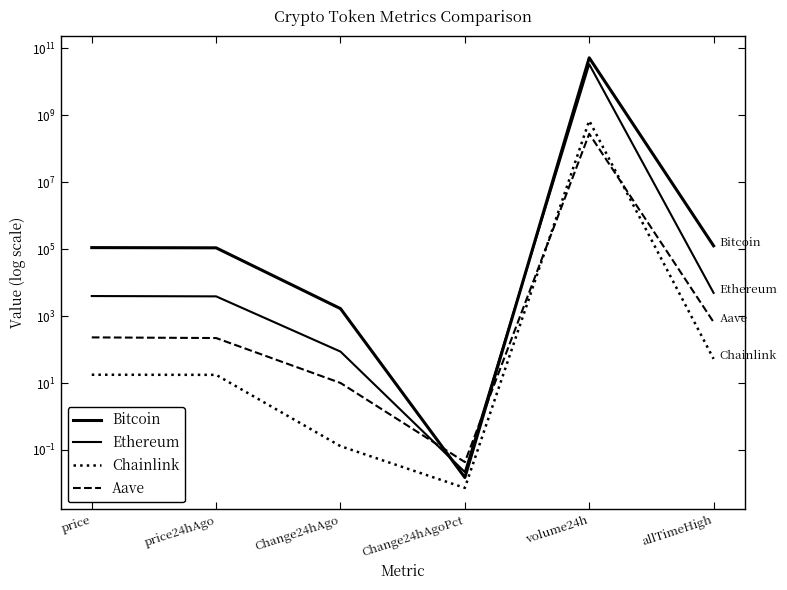

What value does the Ethereum series have at allTimeHigh?

4946.1